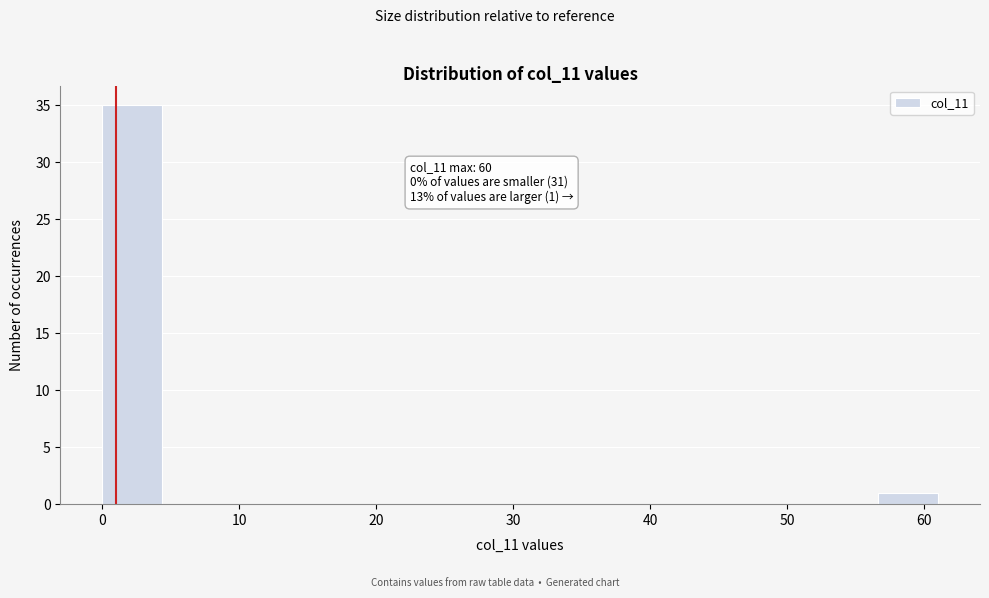

Which range on the x-axis has the tallest bar?

0 to 4